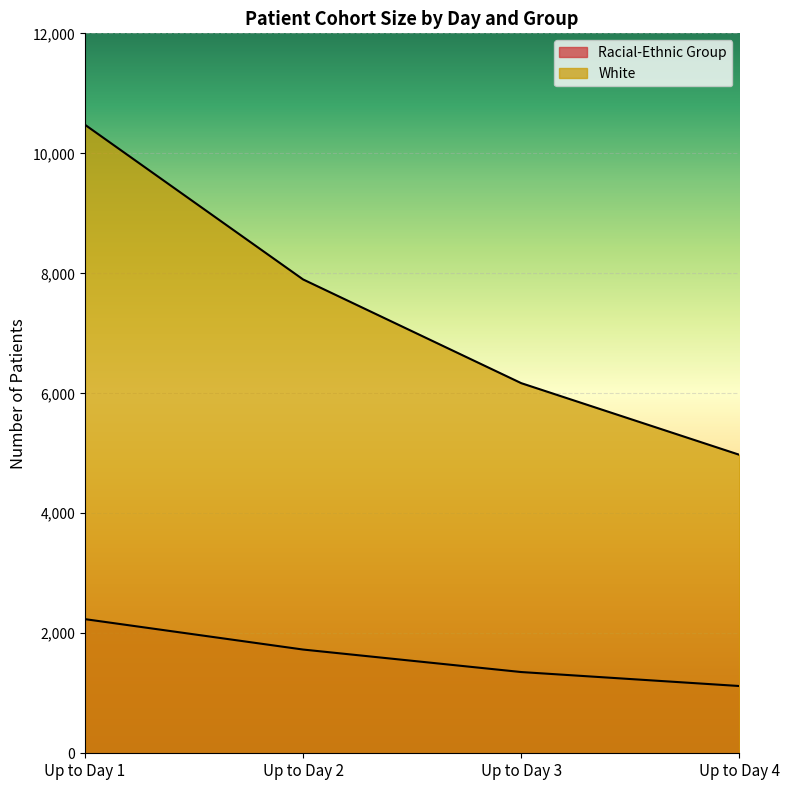

What are all the series names shown in the legend?

Racial-Ethnic Group, White